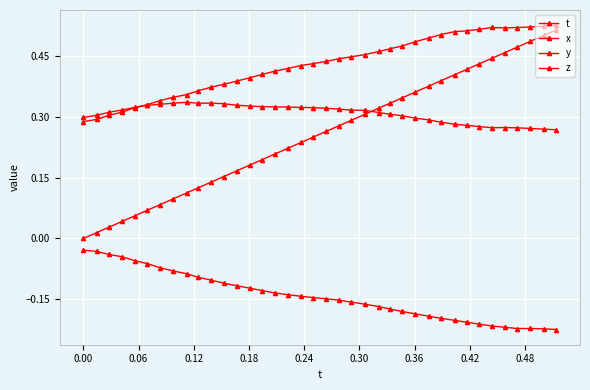

At which label does z reach its minimum?

−0.06